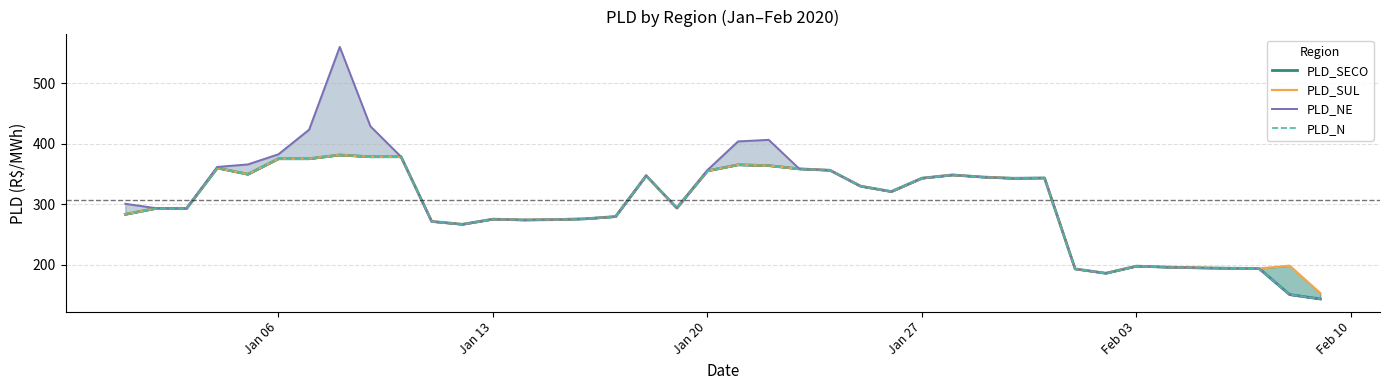

True or false: PLD_N and PLD_NE intersect in this chart.

False